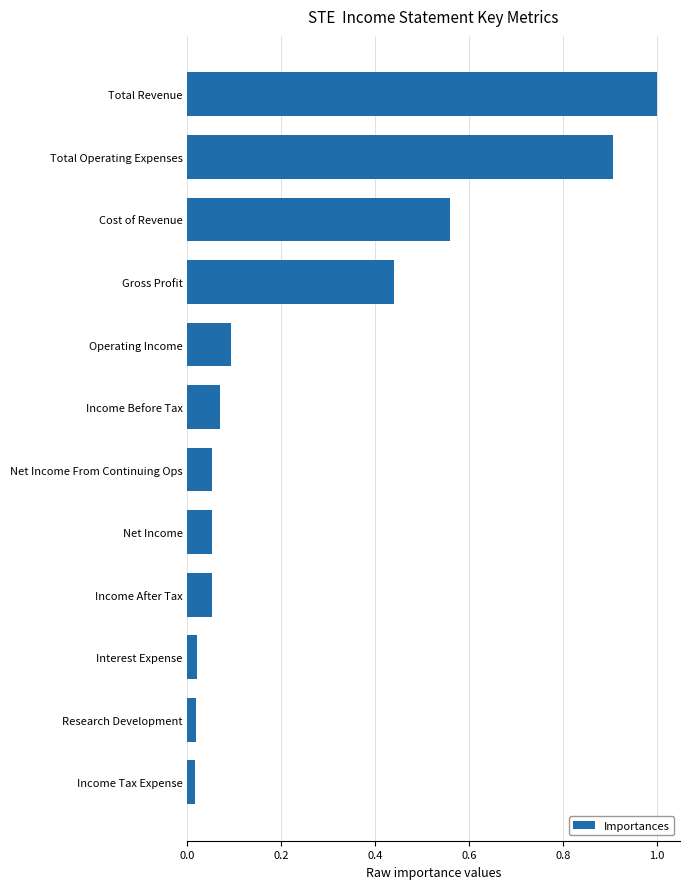

Does the chart contain any negative values?

No